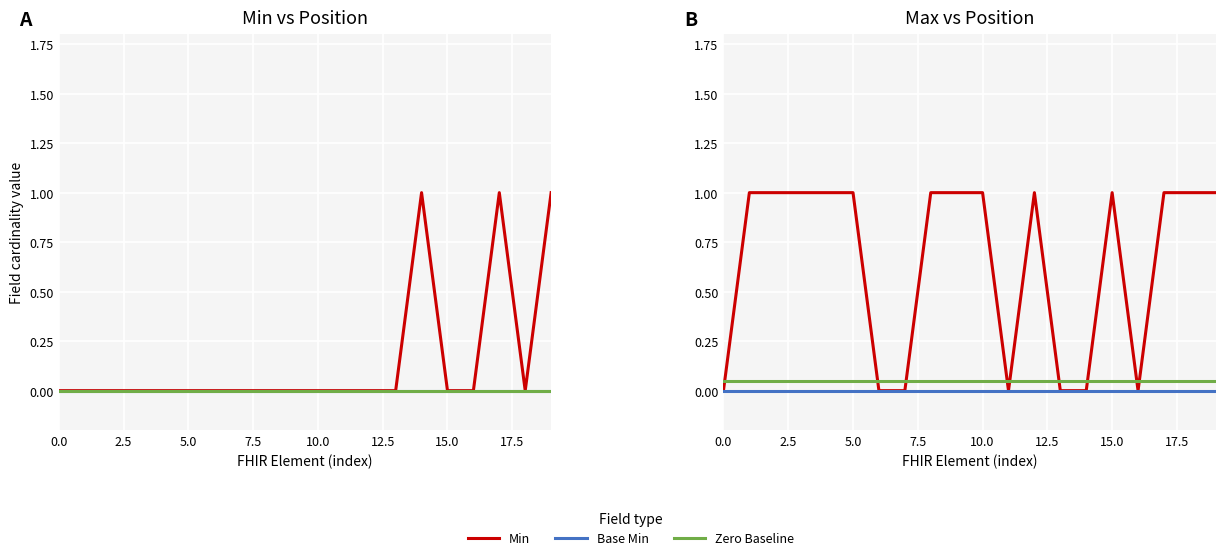

Is it true that Base Min equals 0.0 at 2.5?

True